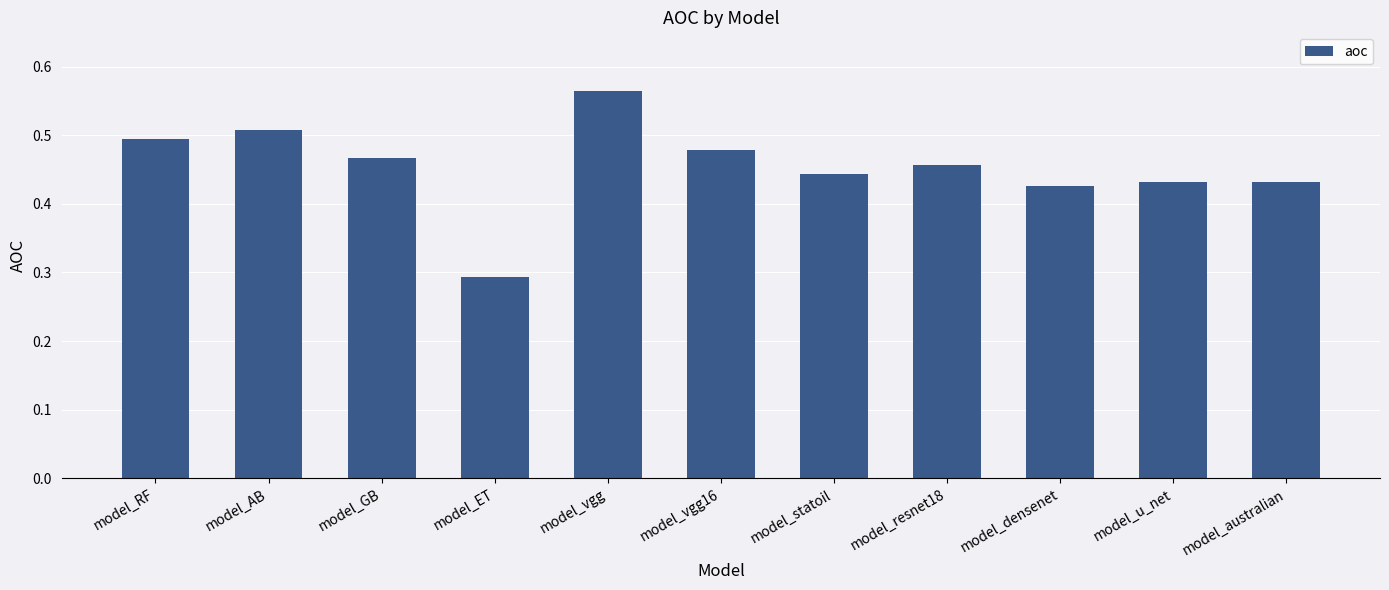

What is the sum of the values at model_AB and model_vgg?

1.1